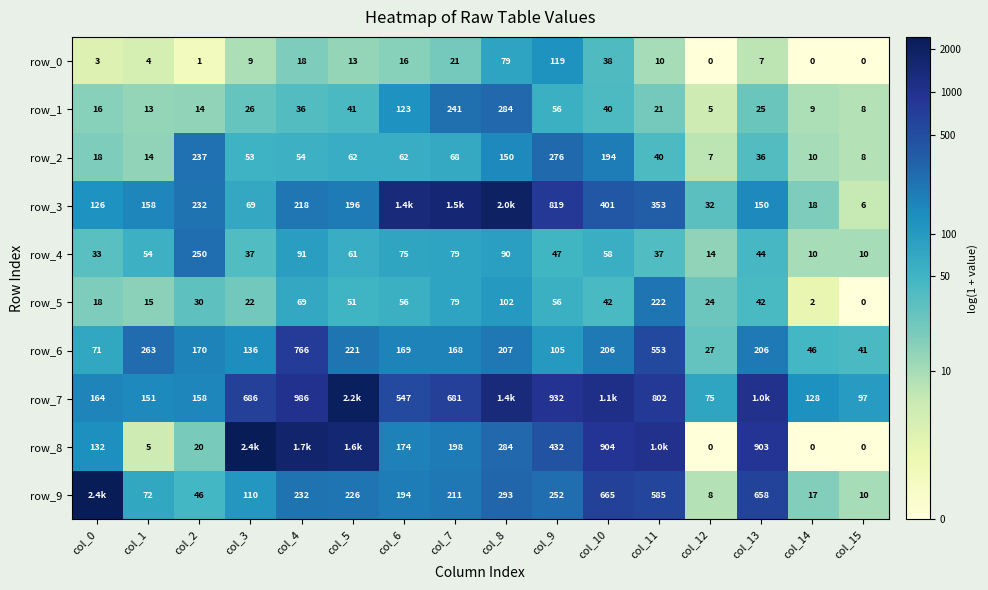

Between col_10 and col_9, which is larger?

col_9